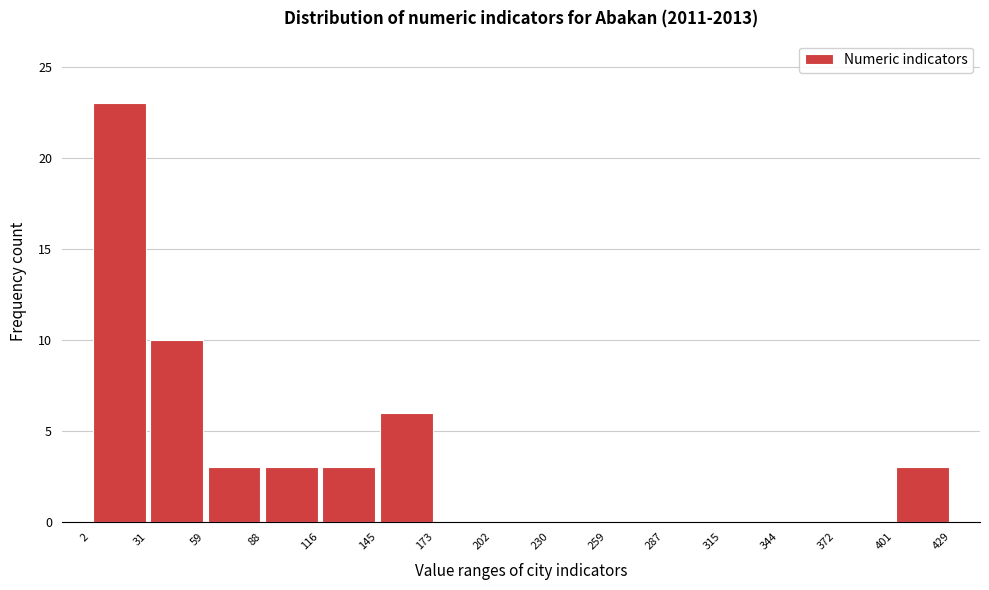

Over which range of the x-axis is the bar tallest?

2 to 31